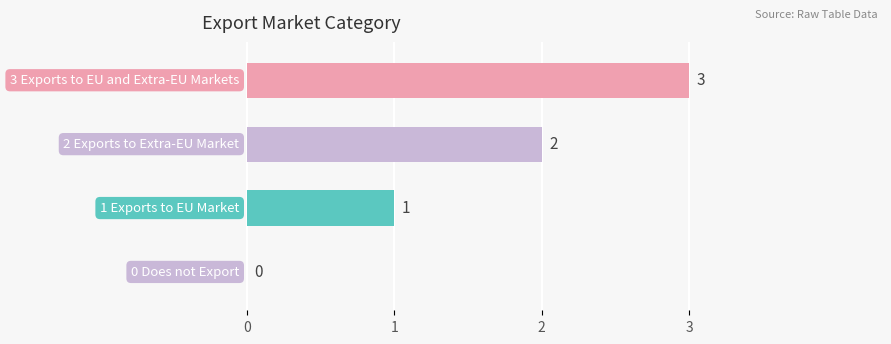

What is the maximum value shown in the chart?

3